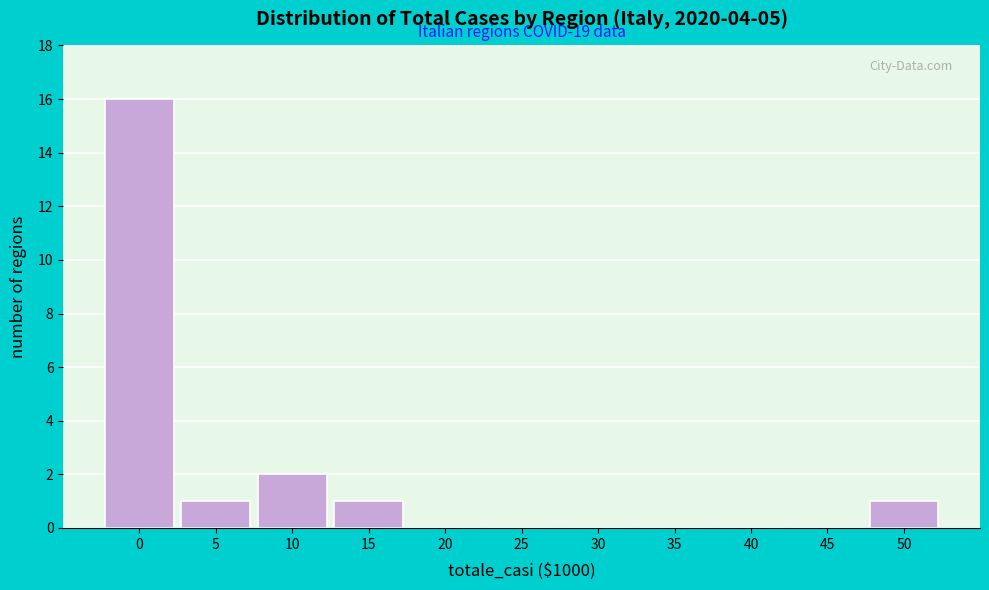

Reading left to right, extract all data points from this chart.

0=16	5=1	10=2	15=1	20=0	25=0	30=0	35=0	40=0	45=0	50=1